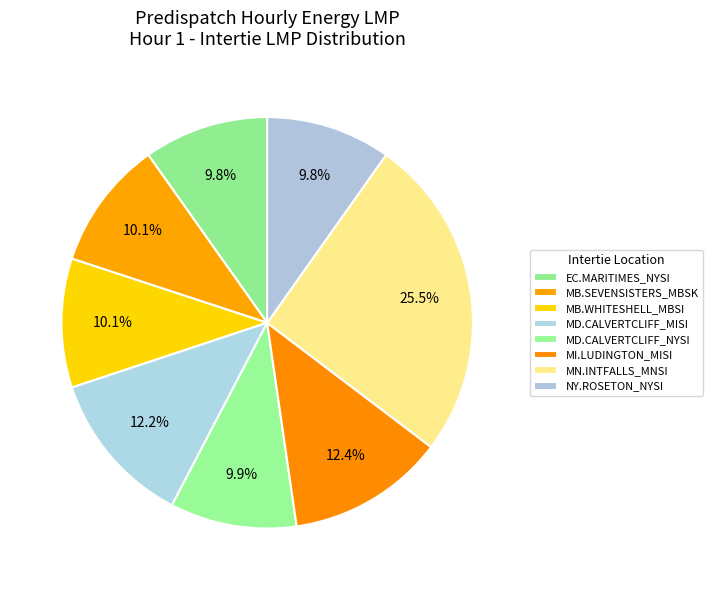

Which category has the biggest portion of the pie?

MN.INTFALLS_MNSI